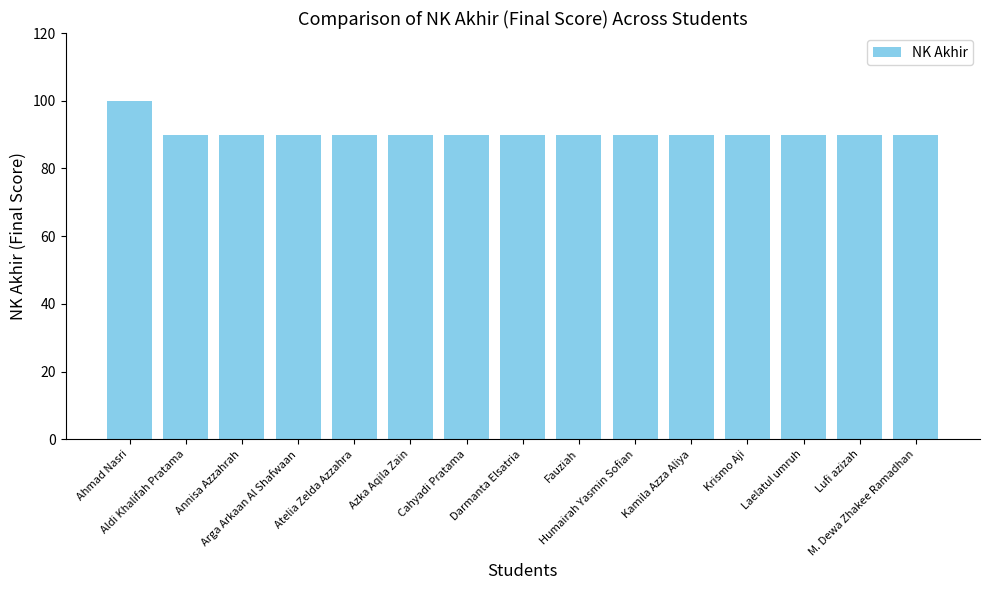

How many bars are there in total?

15